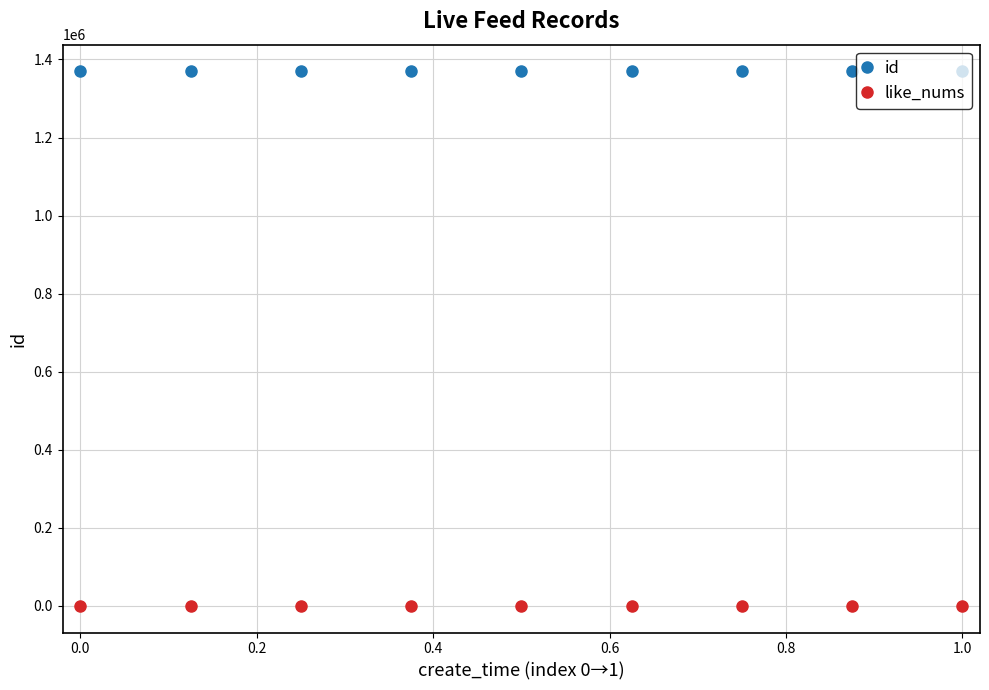

True or false: like_nums and id cross at least once.

False